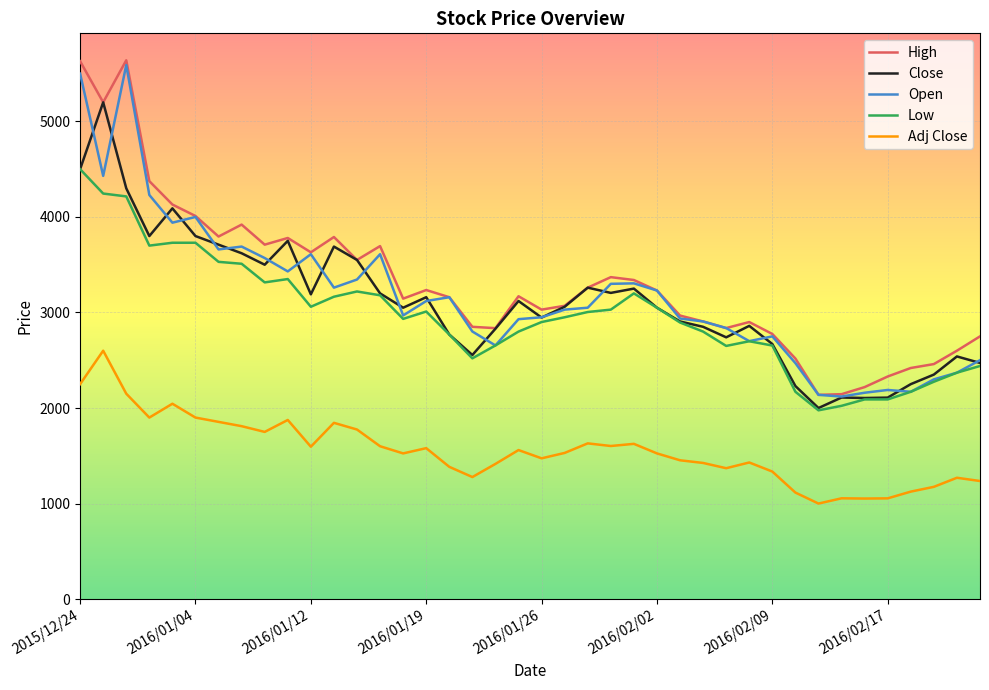

True or false: Close and Adj Close intersect in this chart.

False